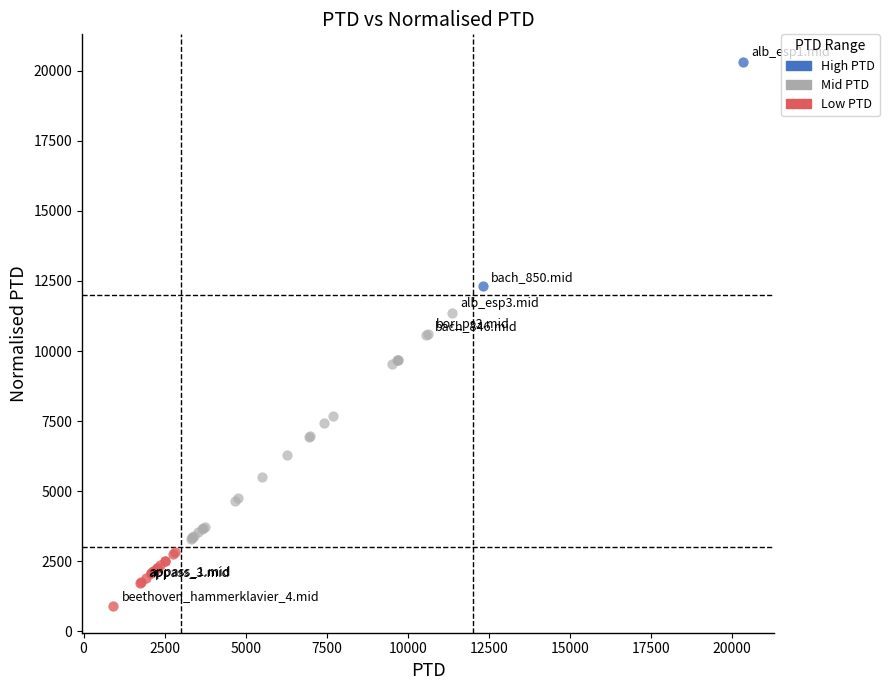

What are all the series names shown in the legend?

High PTD, Mid PTD, Low PTD